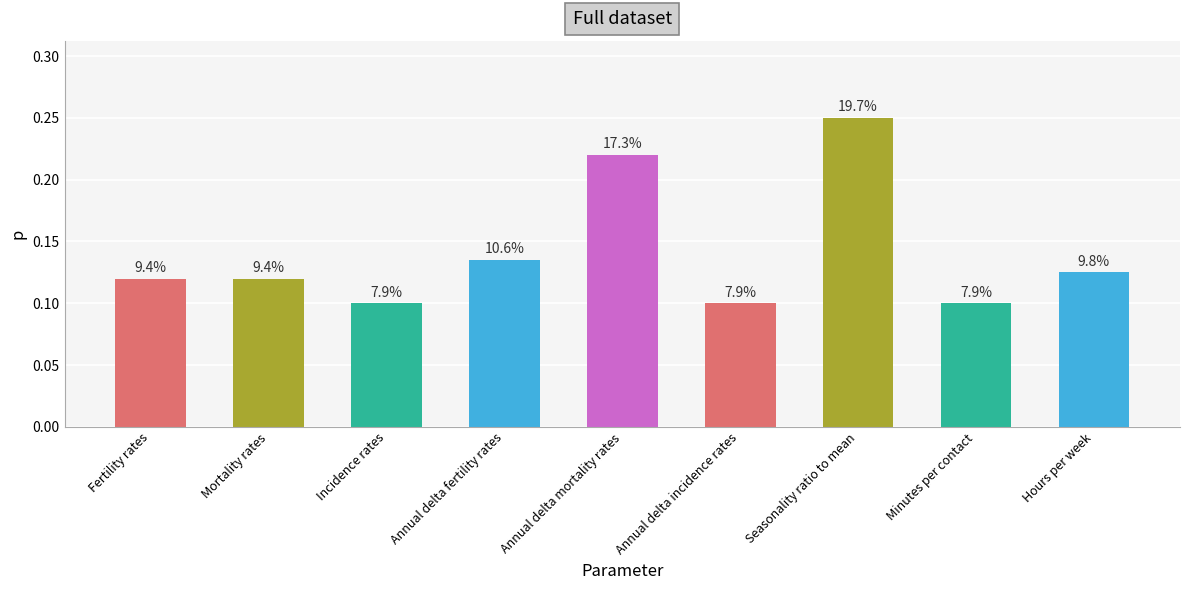

What is the sum of all values?

1.3